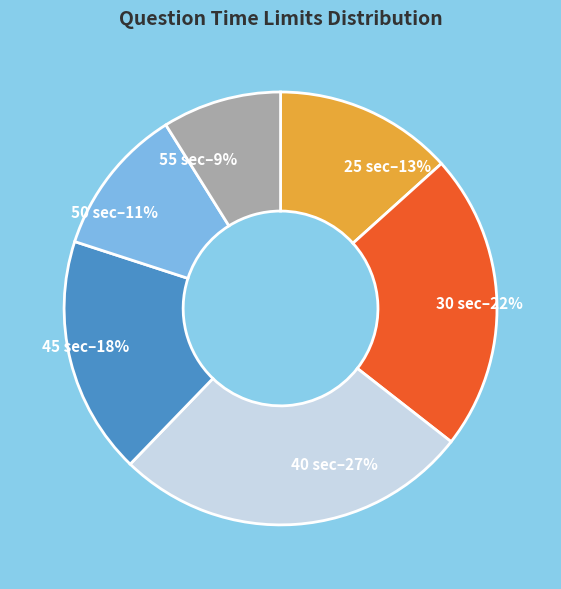

Which category has the smallest portion of the pie?

55 sec